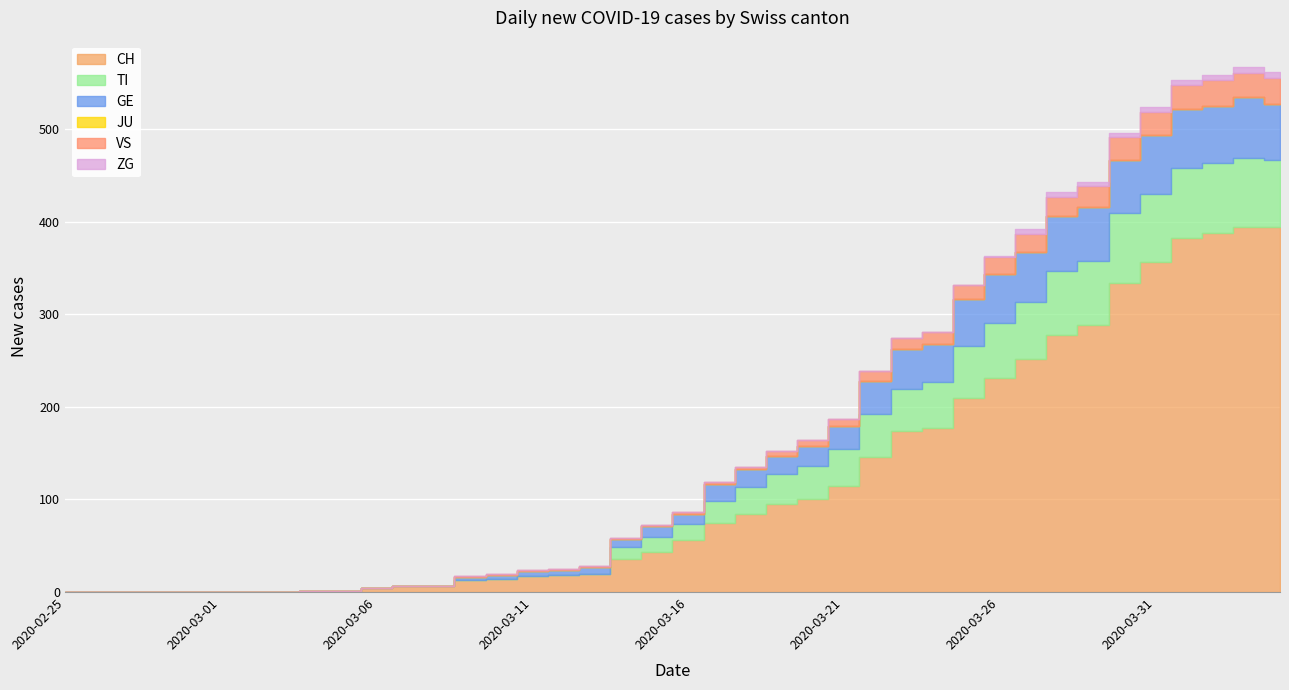

Which series has the largest total across all categories?

CH